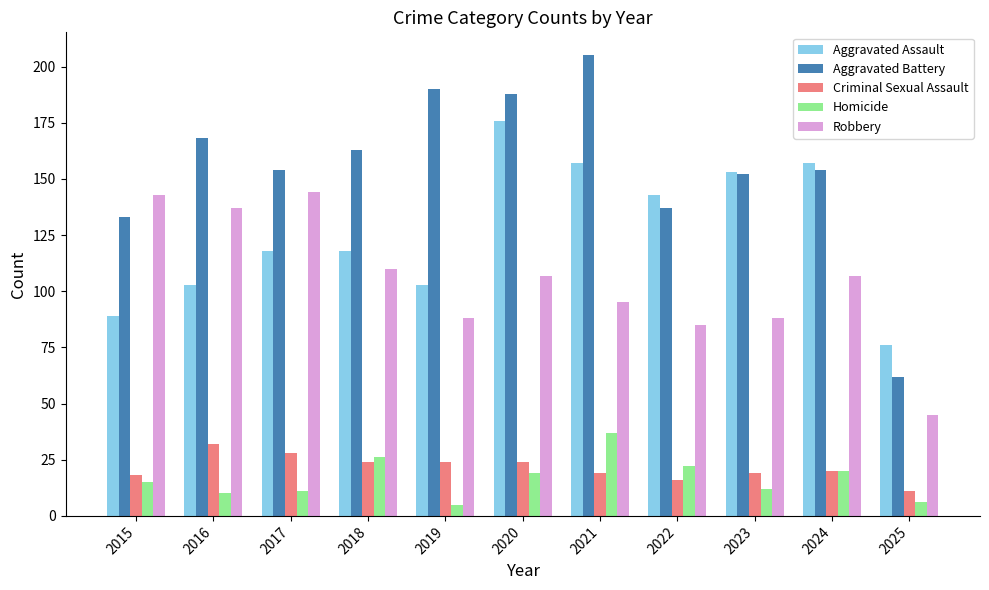

Rank the series by their maximum value, from highest to lowest.

Aggravated Battery, Aggravated Assault, Robbery, Homicide, Criminal Sexual Assault